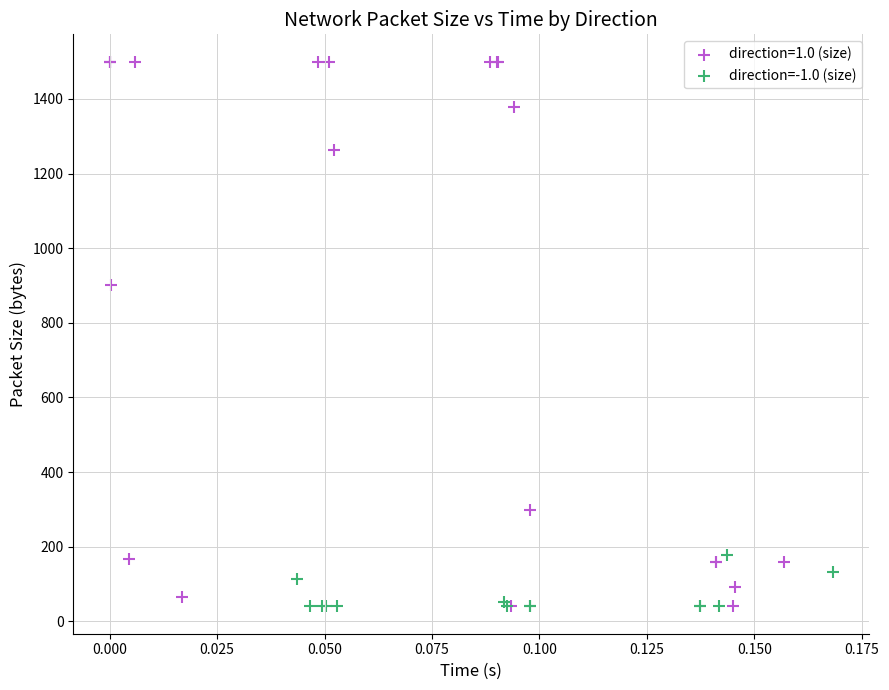

Which series has the widest spread of Y values?

direction=1.0 (size)